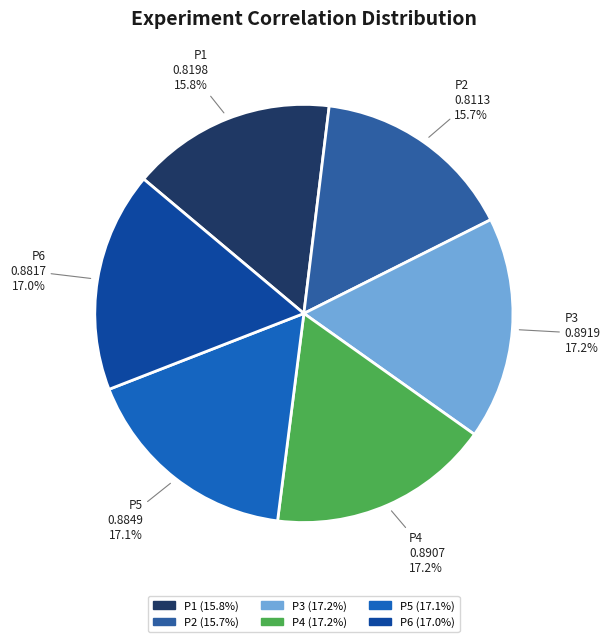

True or false: P4 accounts for 17% of the total.

True